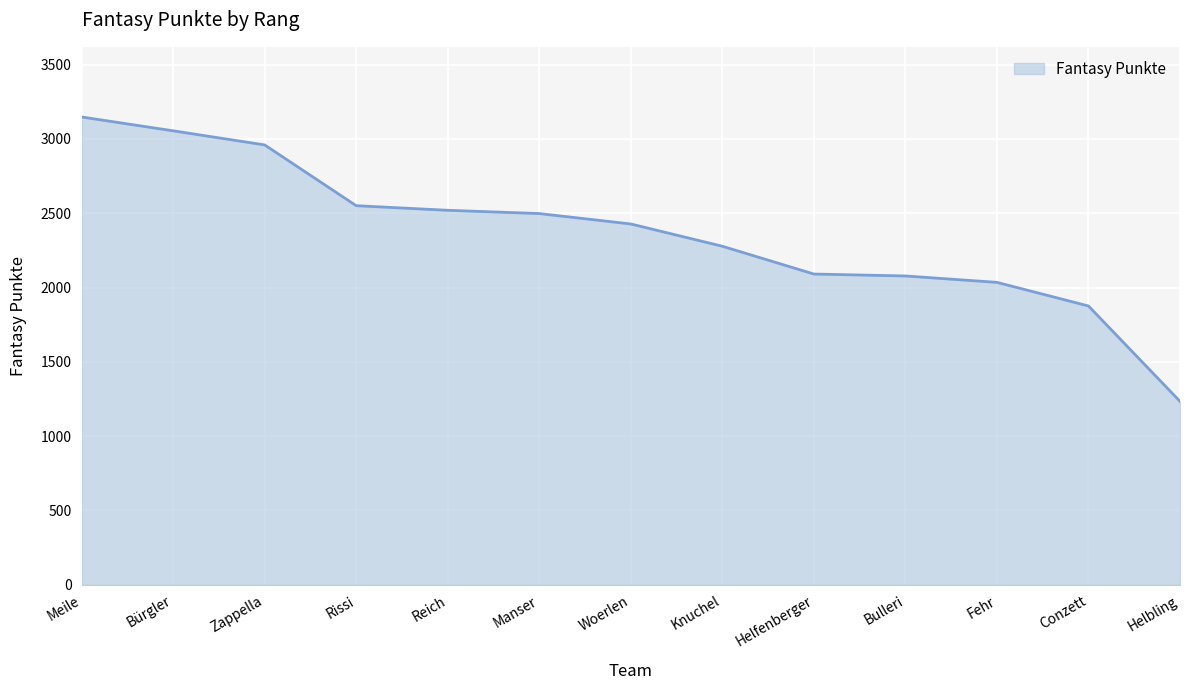

The chart shows a value of 4127 at Bürgler. True or false?

False